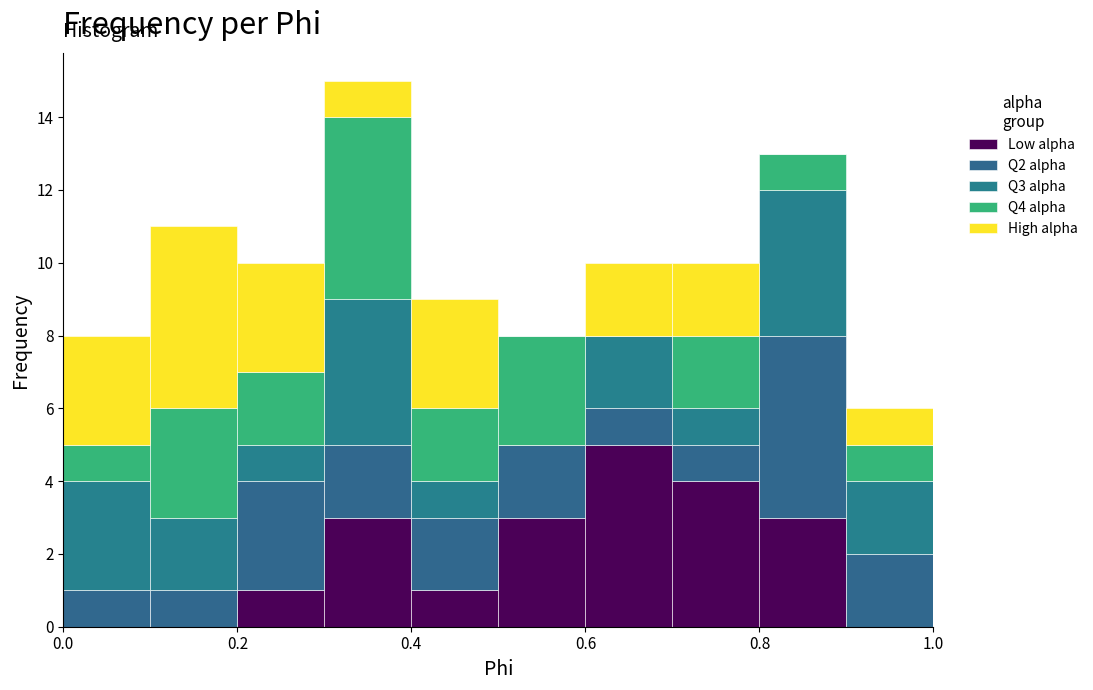

Reading left to right, transcribe this chart: for each stacked bar, give the range it covers on the x-axis and its total height. The values are not printed on the chart, so give them approximately, as read against the axis.

0.0 to 0.1: 8
0.1 to 0.2: 11
0.2 to 0.3: 10
0.3 to 0.4: 15
0.4 to 0.5: 9
0.5 to 0.6: 8
0.6 to 0.7: 10
0.7 to 0.8: 10
0.8 to 0.9: 13
0.9 to 1.0: 6